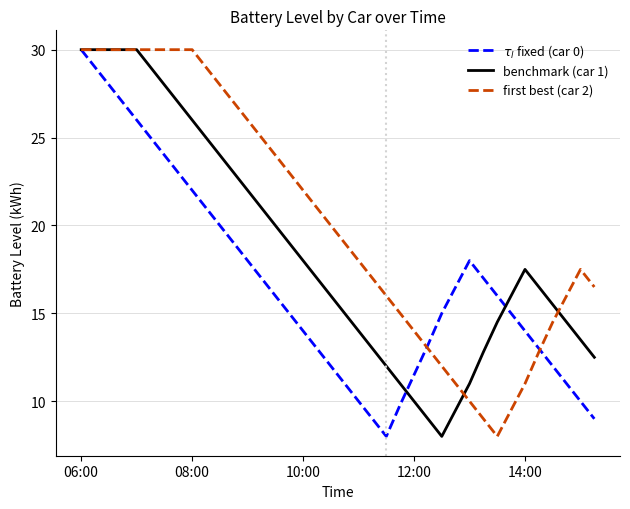

What is the maximum value shown in the chart?

30.0